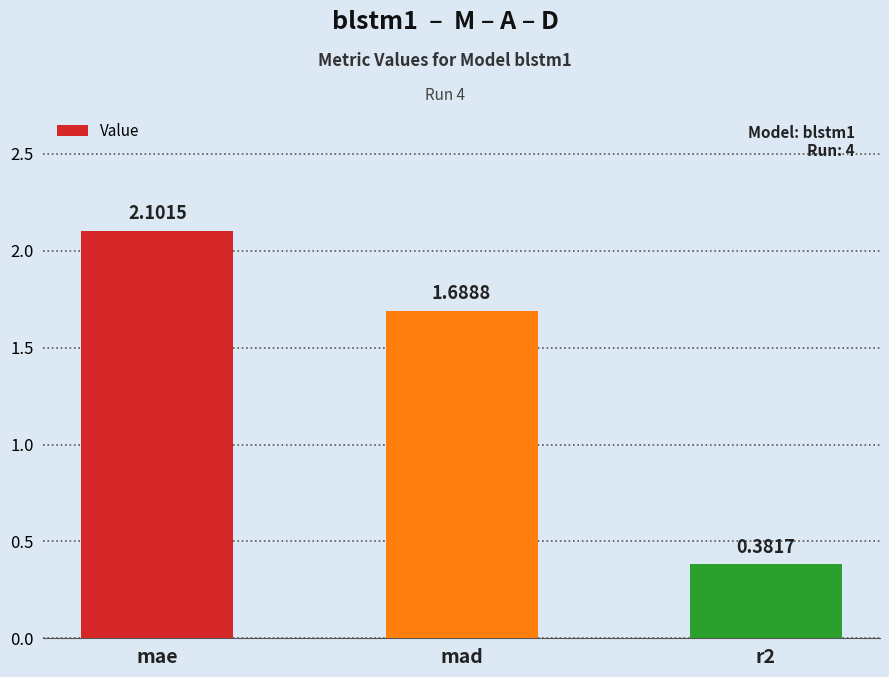

Approximately how many times larger is the value at mae compared to mad?

1.2